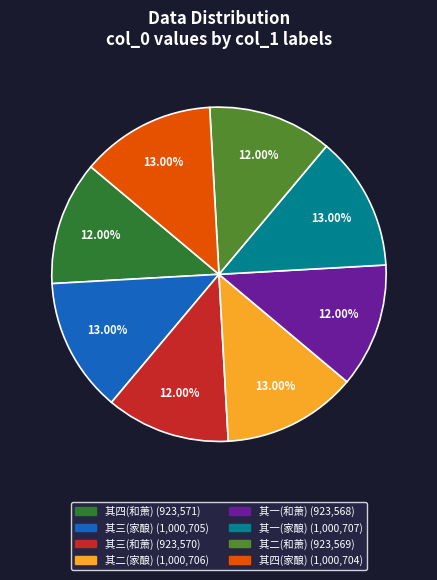

Count the number of slices in the pie.

8